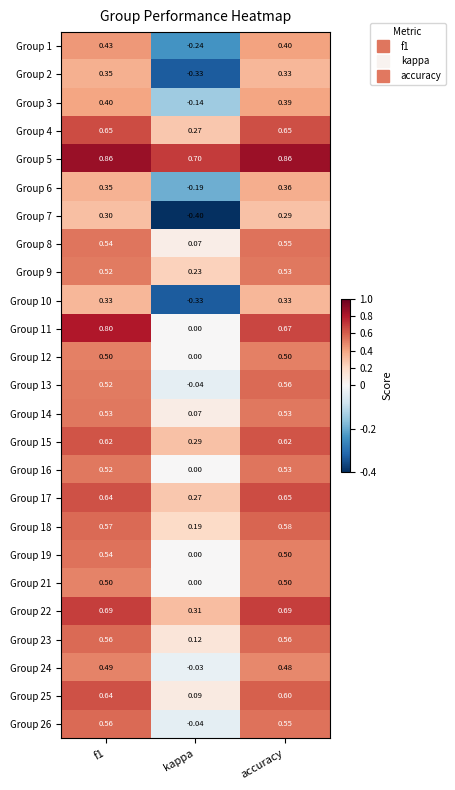

Where is Group 9 nearest to the value 0?

kappa